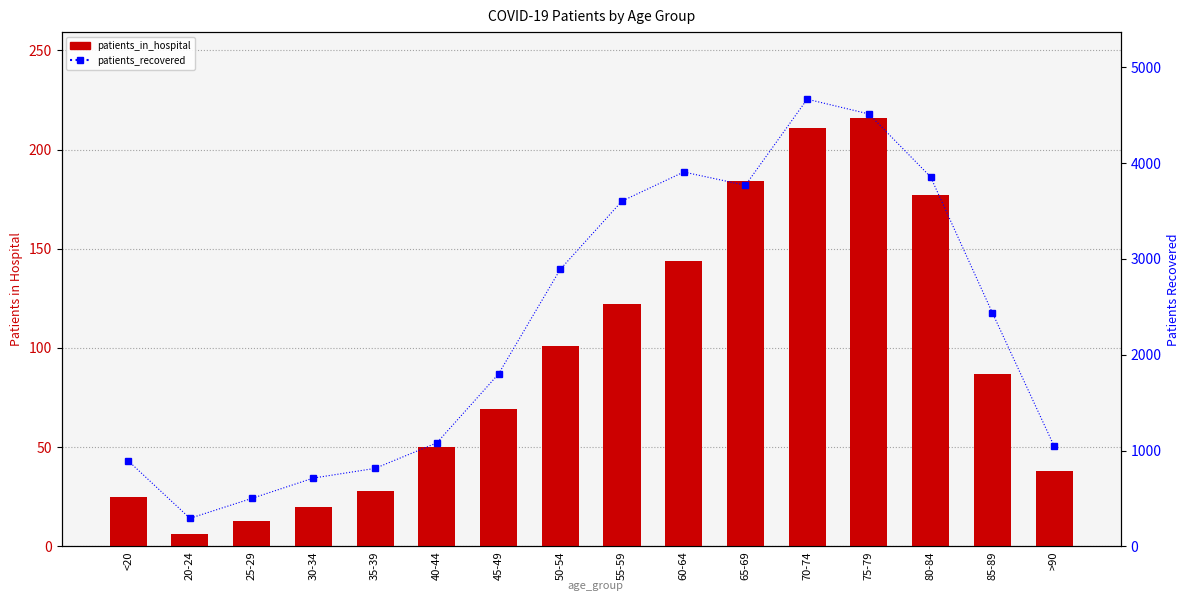

What position from the left is 35-39?

5